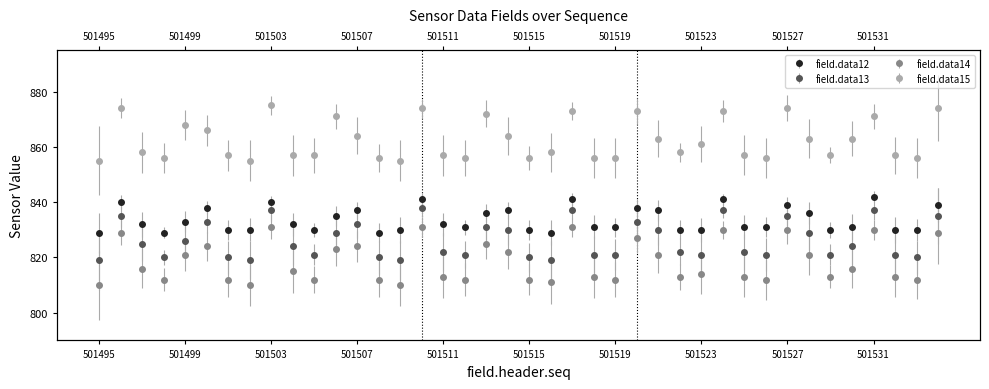

The field.data12 series shows 1327 at 501512. True or false?

False